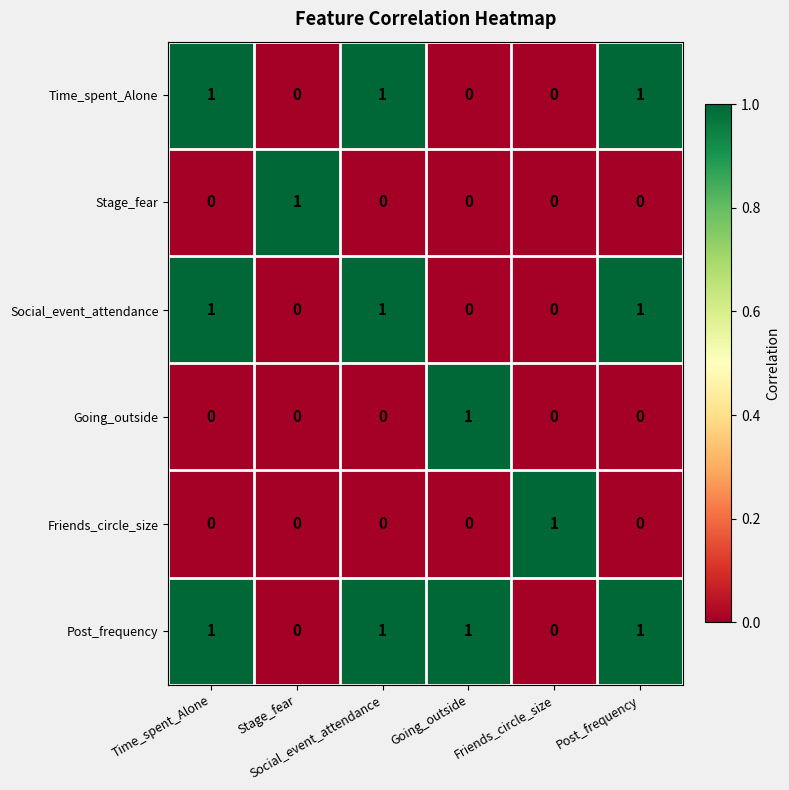

At how many categories does at least one series exceed 0?

6